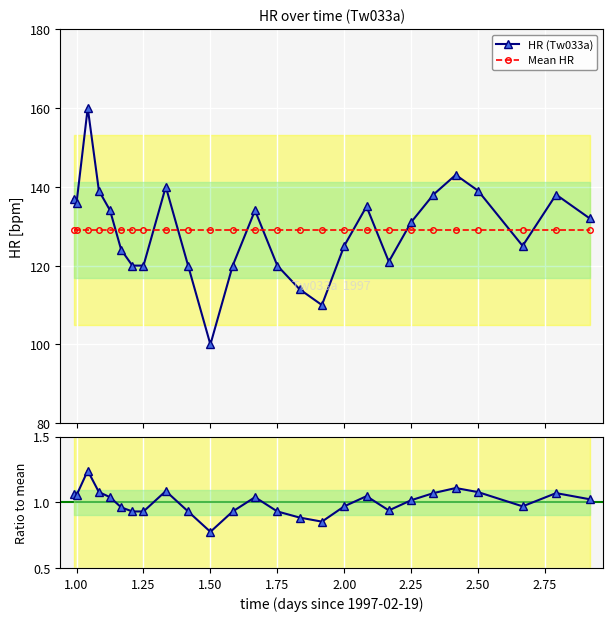

How many data points in HR (Tw033a) are above 132?

12